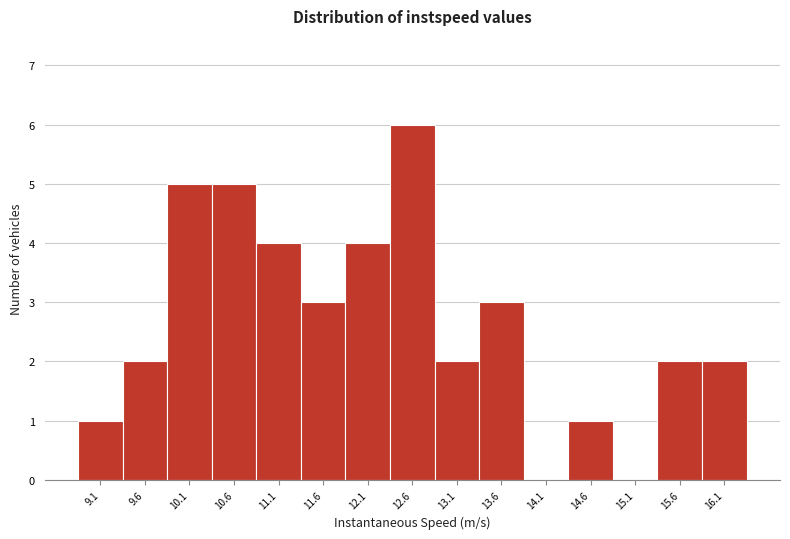

What is the height of the bar covering 9.3 to 9.8 on the x-axis? Neither the bar edges nor the heights are printed on the chart, so give them approximately, as read against the axes.

2